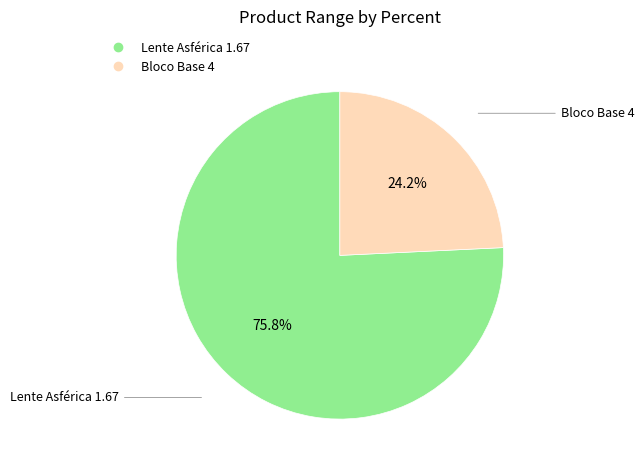

To the nearest percent, what is the difference between the largest and smallest slice percentages?

52%